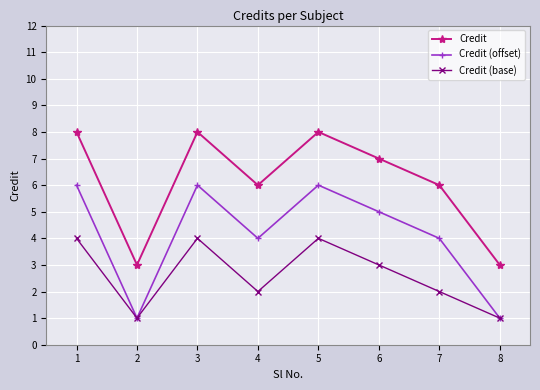

What is the average value of the Credit series?

6